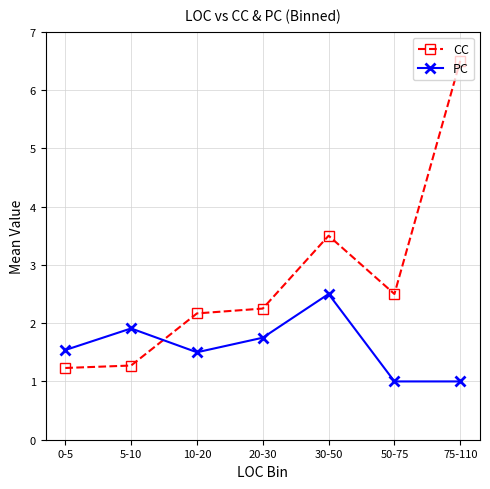

At how many categories does at least one series exceed 3?

2